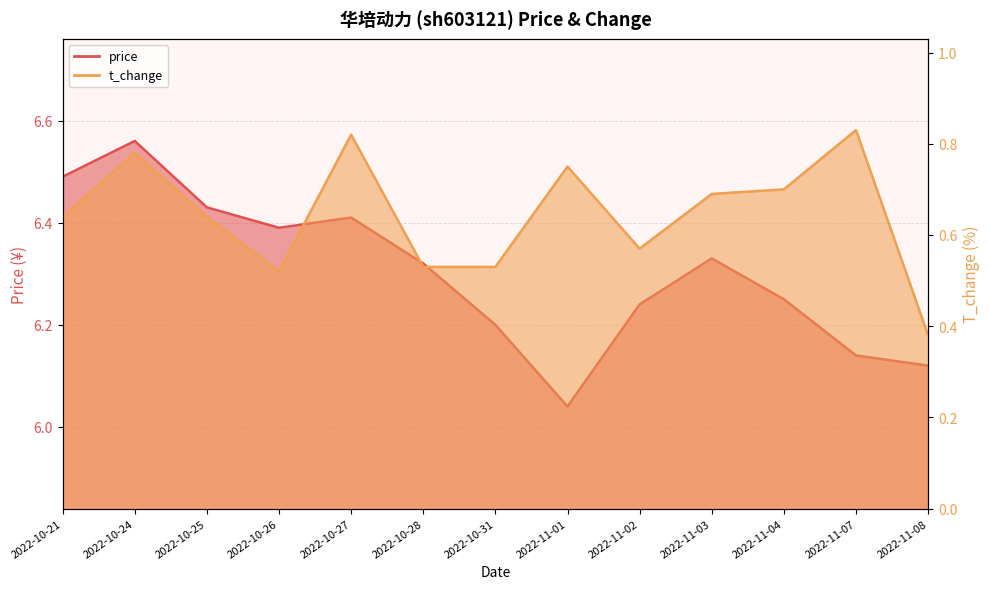

Which category has the lowest value across all series?

2022-11-08